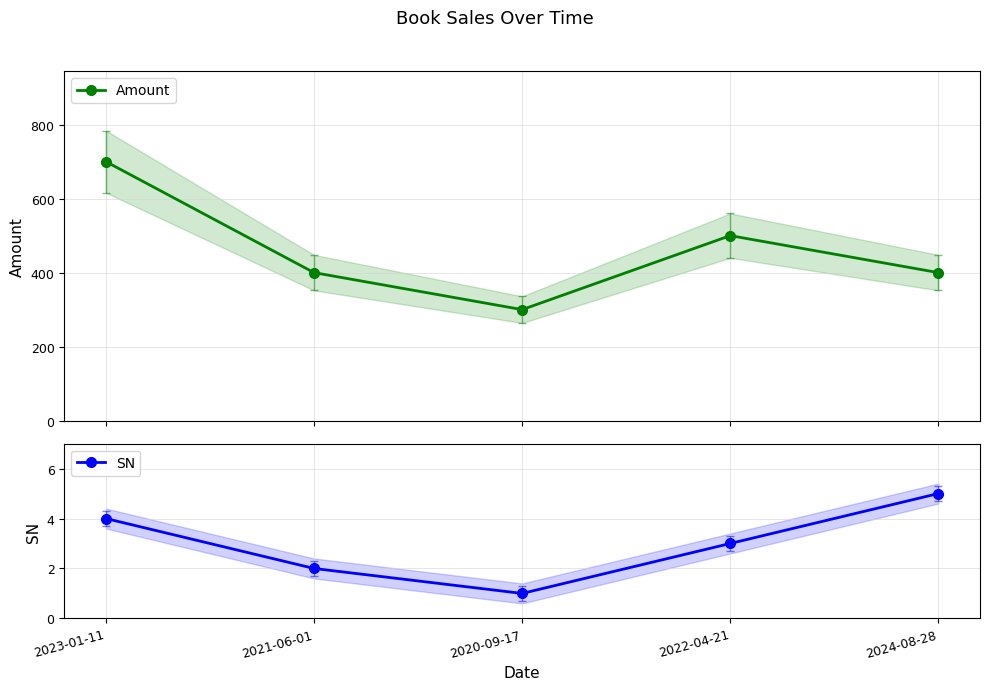

How many data points does each series have?

5